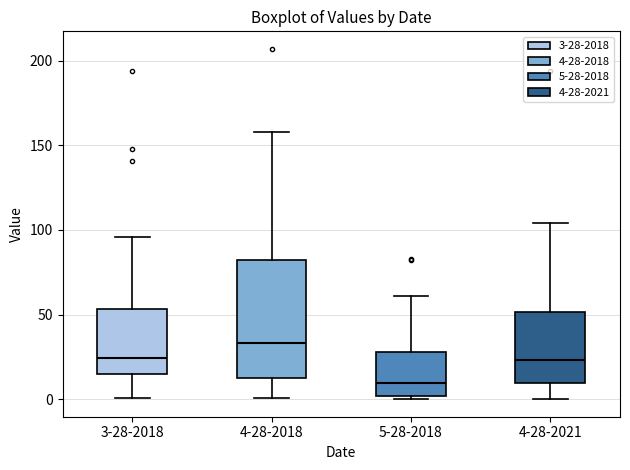

Reading left to right, transcribe this box plot: for each box, give where its median line is, the range the box spans, and where its two whiskers end, as read against the y-axis. The values are not printed on the chart, so give them approximately, as read against the axis.

3-28-2018: median 25, box 15 to 55, whiskers 0 to 95
4-28-2018: median 35, box 15 to 80, whiskers 0 to 160
5-28-2018: median 10, box 0 to 30, whiskers 0 (just below the box's lower edge) to 60
4-28-2021: median 25, box 10 to 50, whiskers 0 to 105